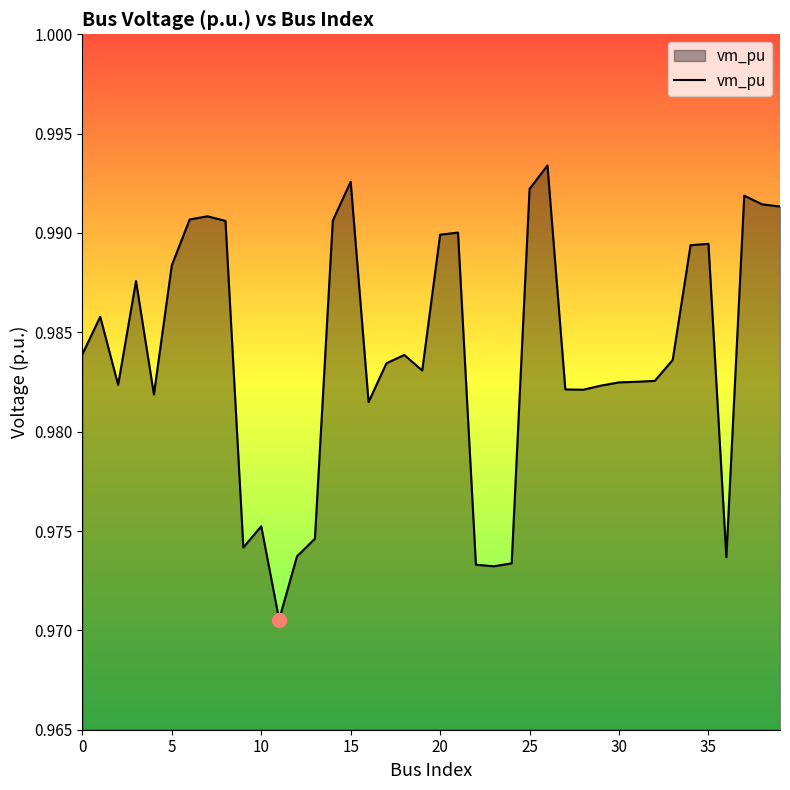

At which label is the value closest to 0?

11